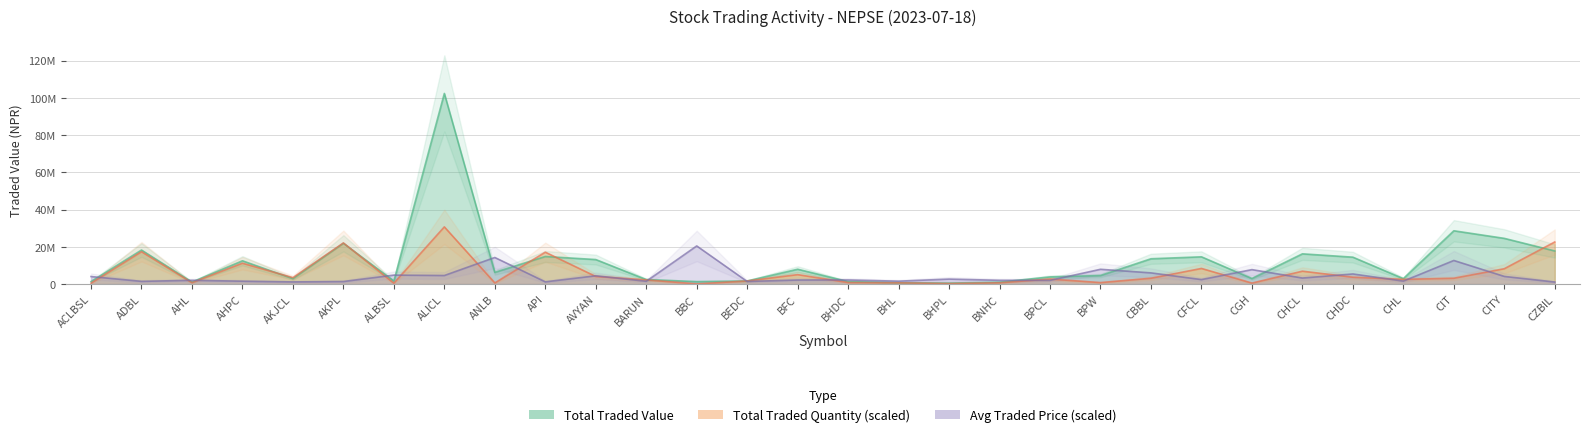

The value of totalTradedValue at ANLB is 8213796.1. True or false?

False